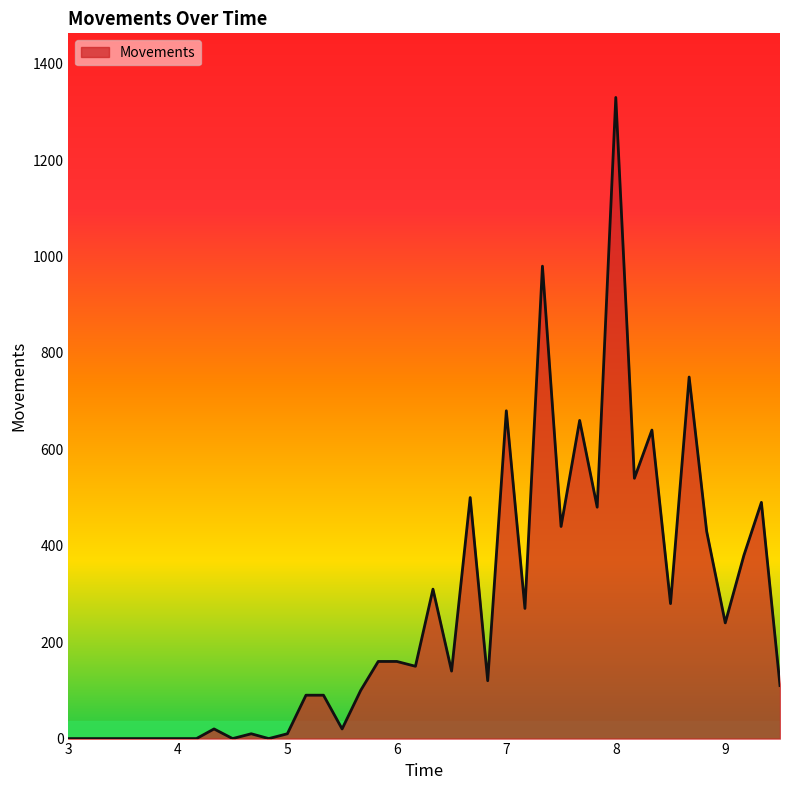

What is the difference between the maximum and minimum values?

1330